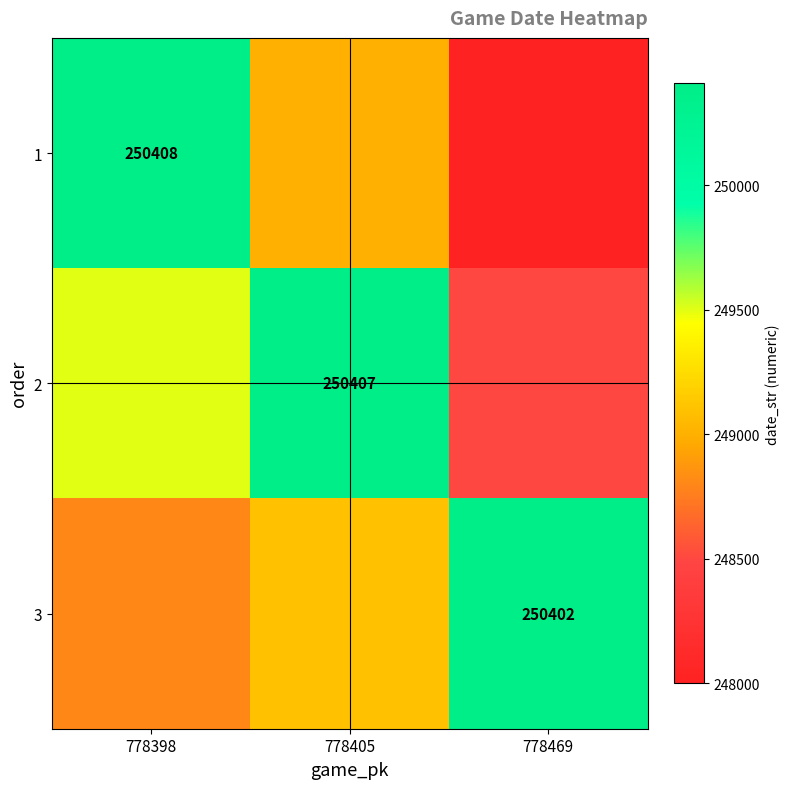

At which category is the sum across all series the highest?

778398